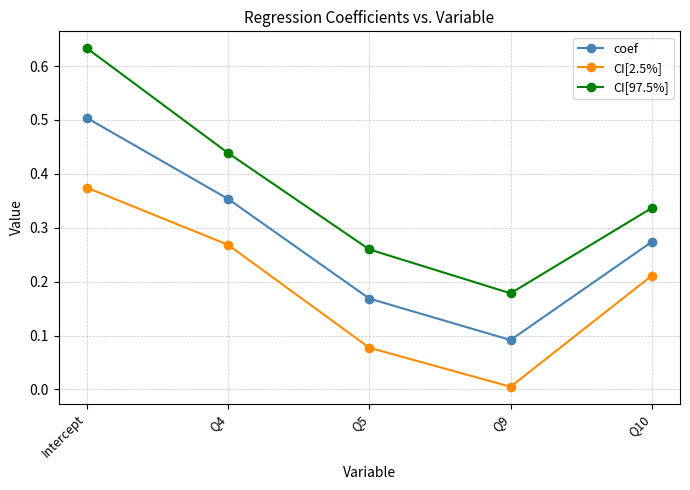

Between Intercept and Q4, which series saw the biggest shift?

CI[97.5%]